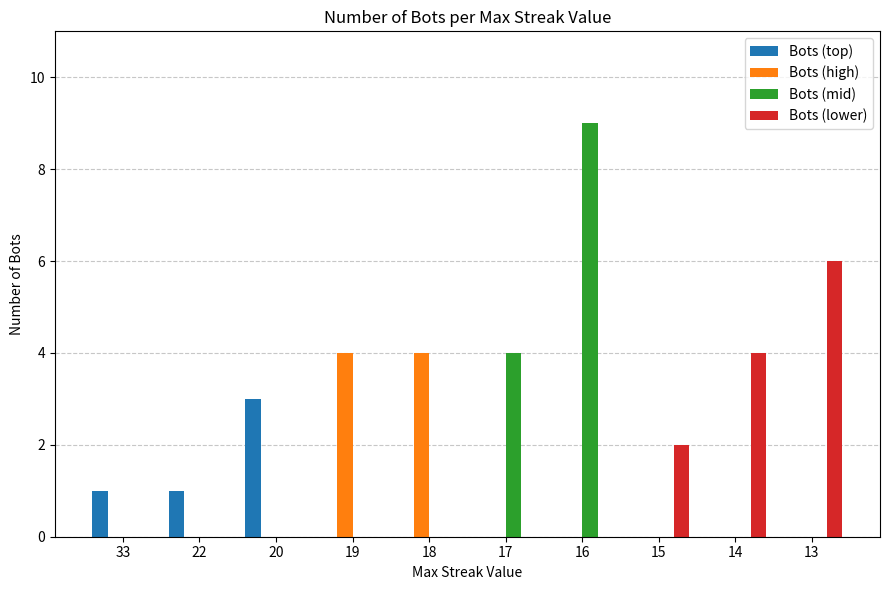

What is the total value across all series at 19?

4